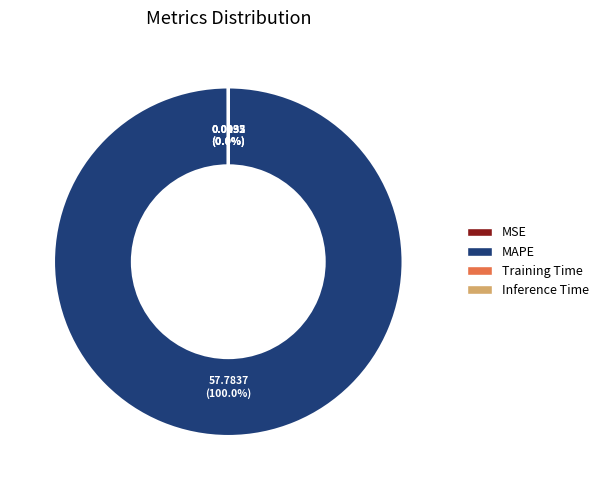

Is there any slice that represents more than half of the pie?

Yes